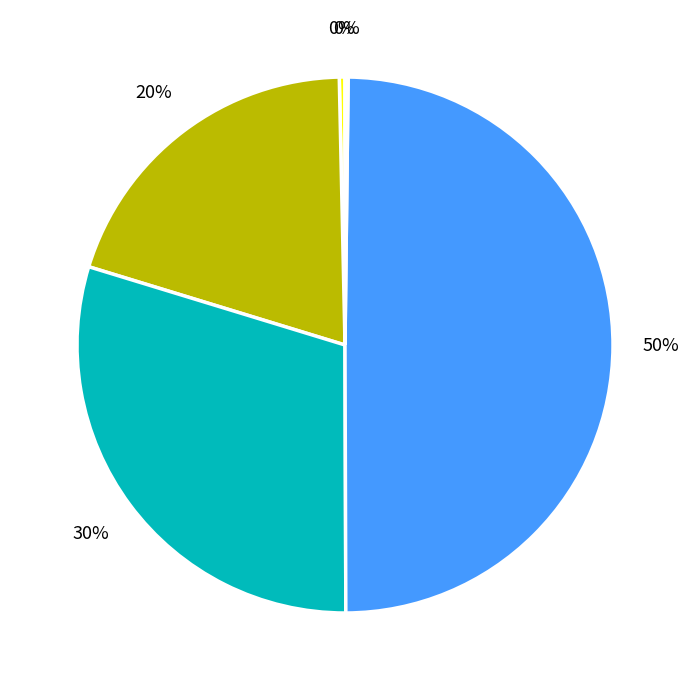

To the nearest percent, what is the difference between the largest and smallest slice percentages?

50%